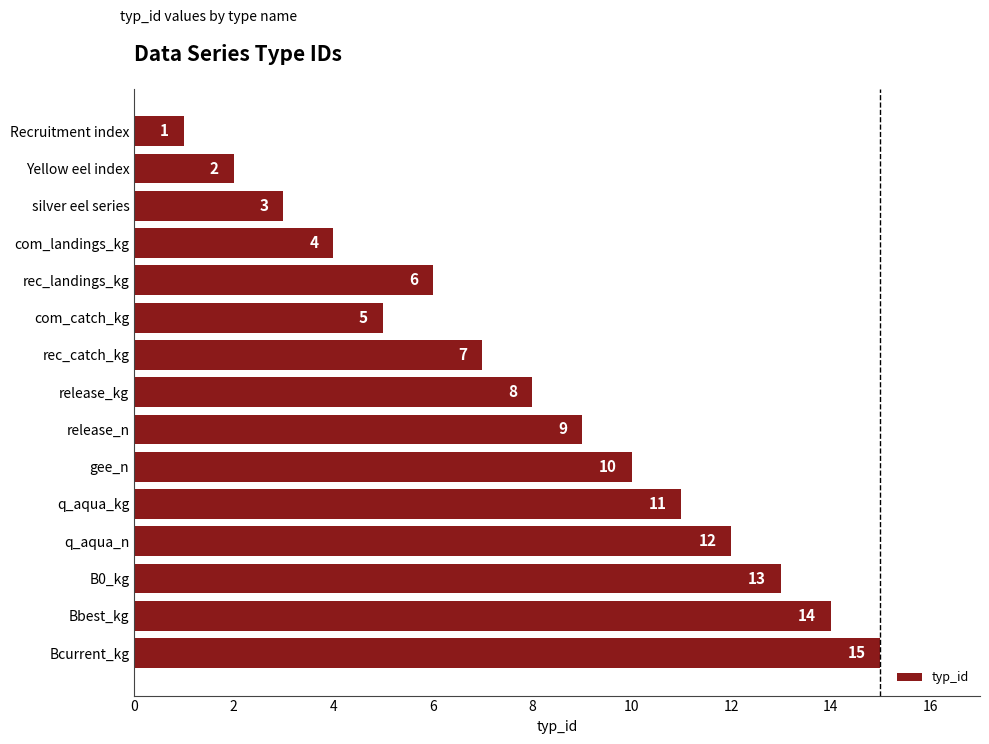

List the labels in order of value, smallest first.

Recruitment index, Yellow eel index, silver eel series, com_landings_kg, com_catch_kg, rec_landings_kg, rec_catch_kg, release_kg, release_n, gee_n, q_aqua_kg, q_aqua_n, B0_kg, Bbest_kg, Bcurrent_kg